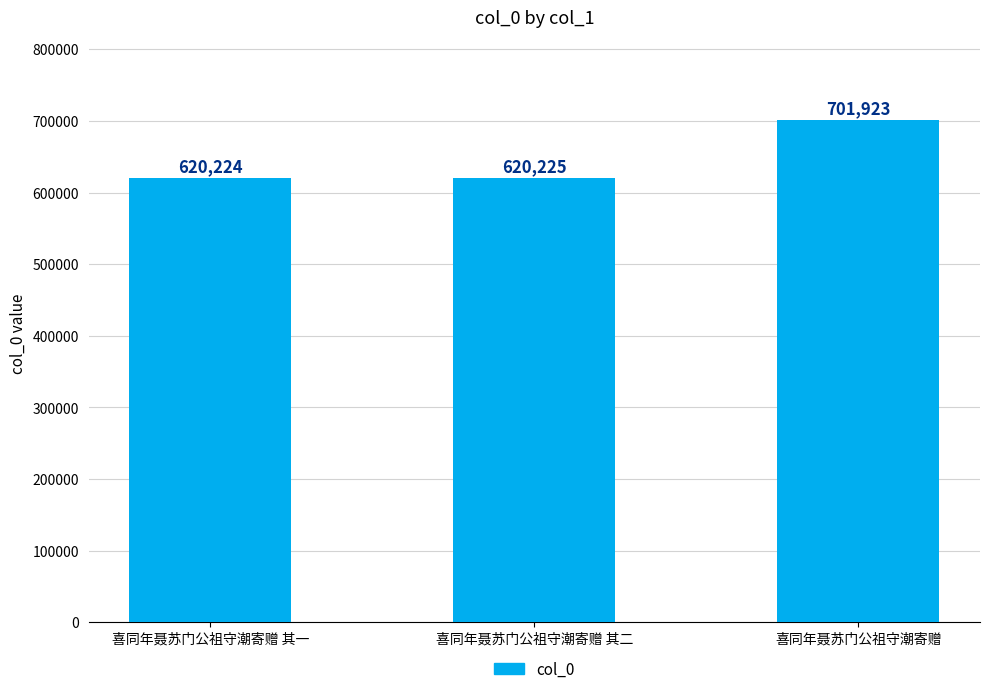

How many data points does each series have?

3